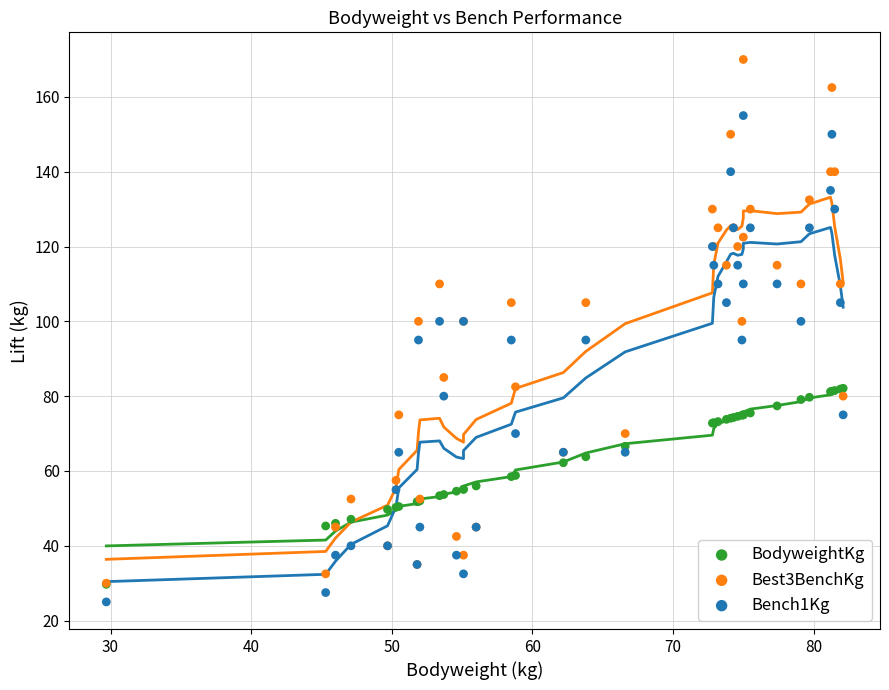

Which series reaches the minimum Y coordinate?

Bench1Kg